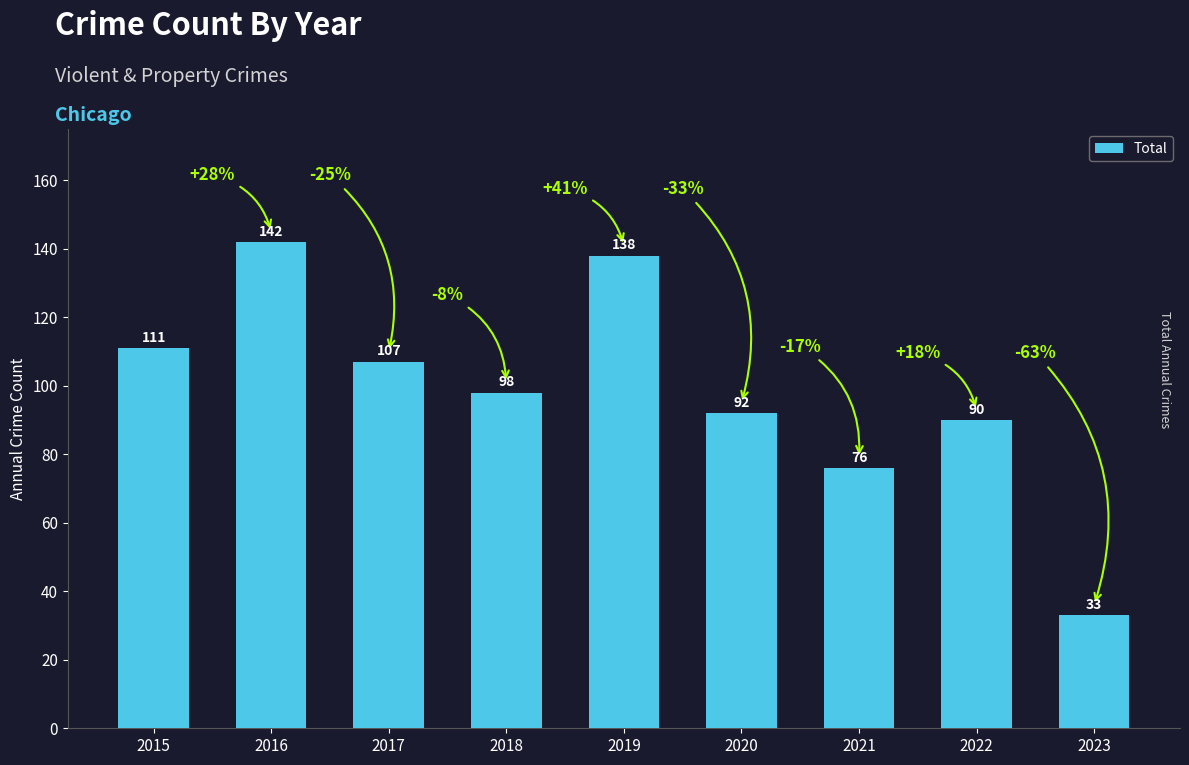

Reading left to right, transcribe all the data shown in this chart.

2015=111	2016=142	2017=107	2018=98	2019=138	2020=92	2021=76	2022=90	2023=33